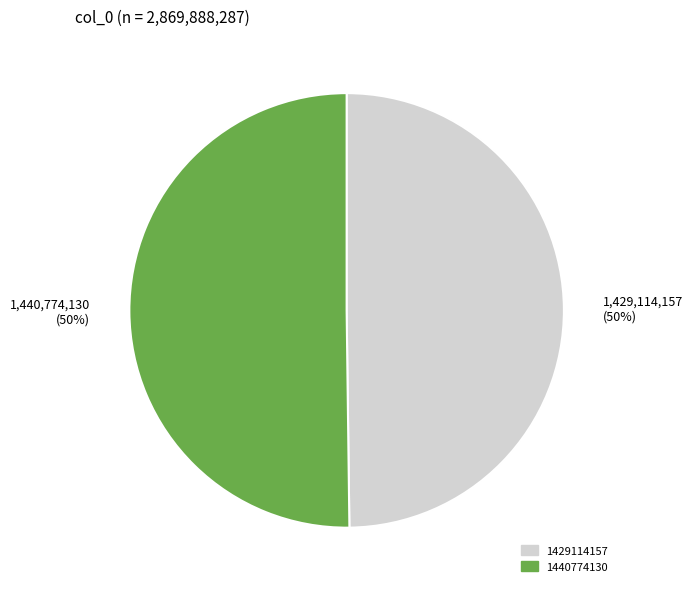

What percentage is the 1429114157 slice, to the nearest percent?

50%